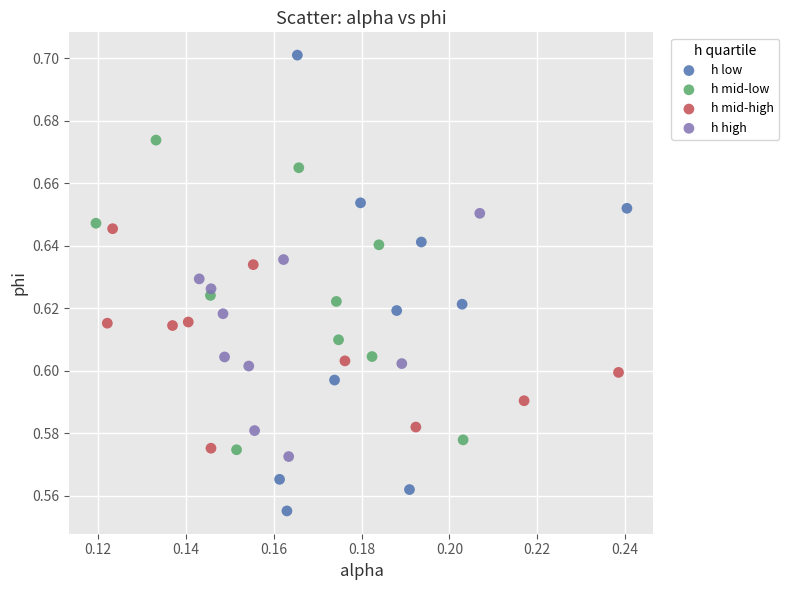

Which series contains the lowest Y value?

h low